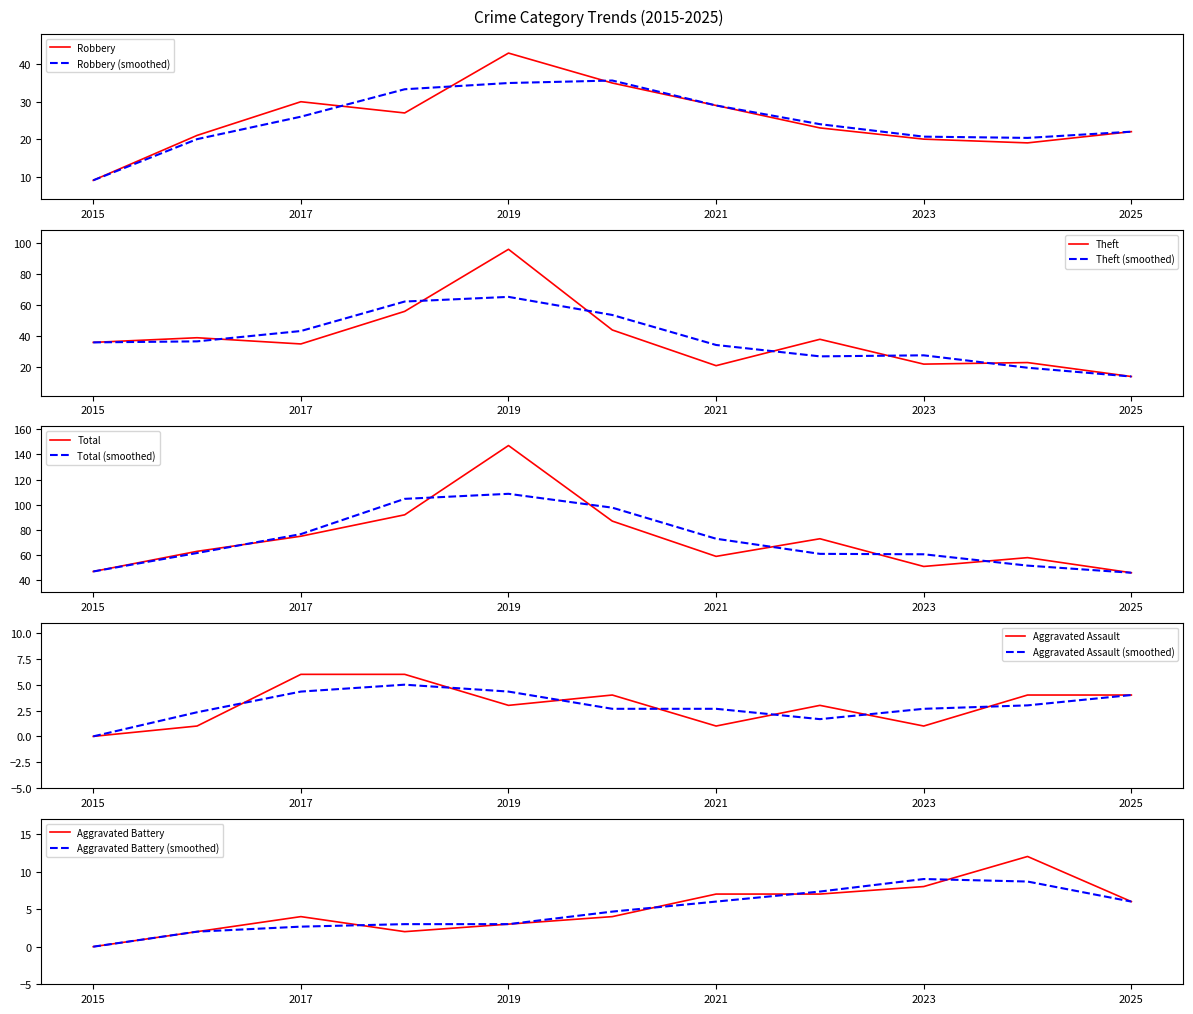

Read the Robbery value at 2022.

23